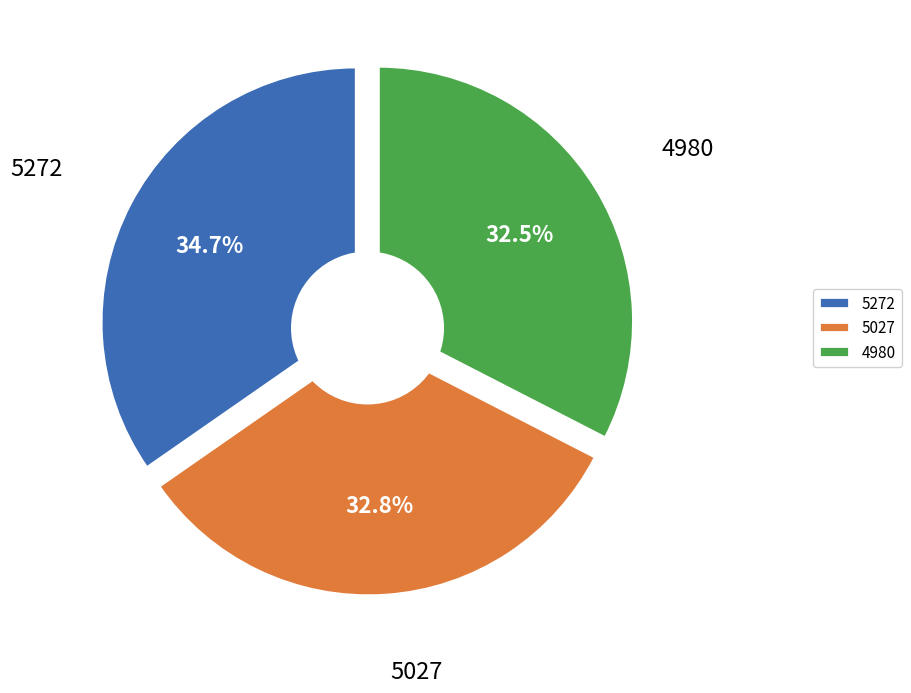

What is the change in value from 5272 to 4980?

-209